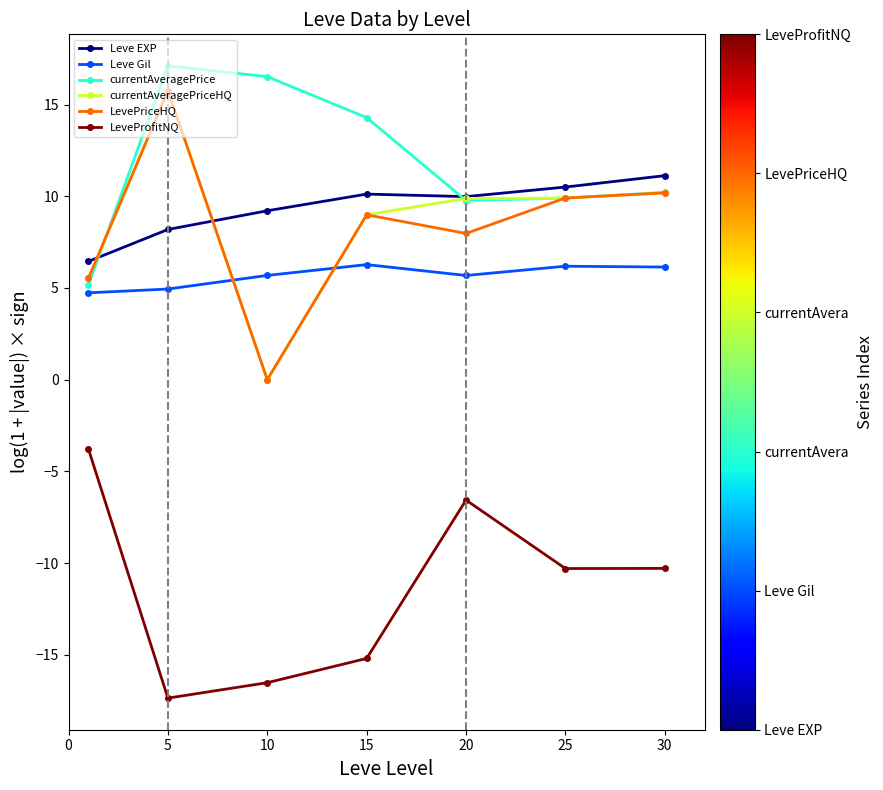

What is the value of the Leve Gil point at the 6th from the left?

6.2